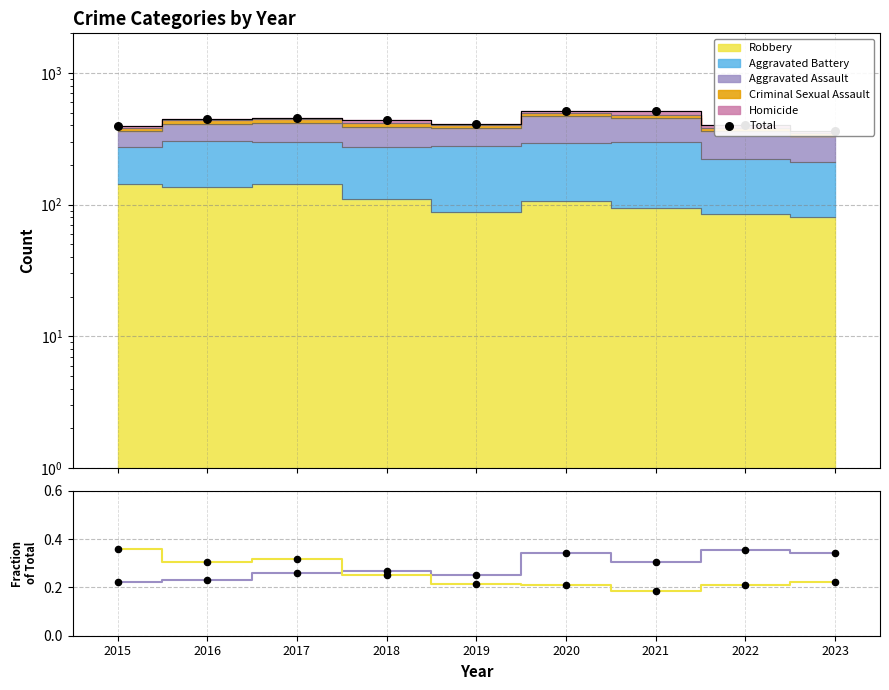

At how many categories does at least one series exceed 61?

9